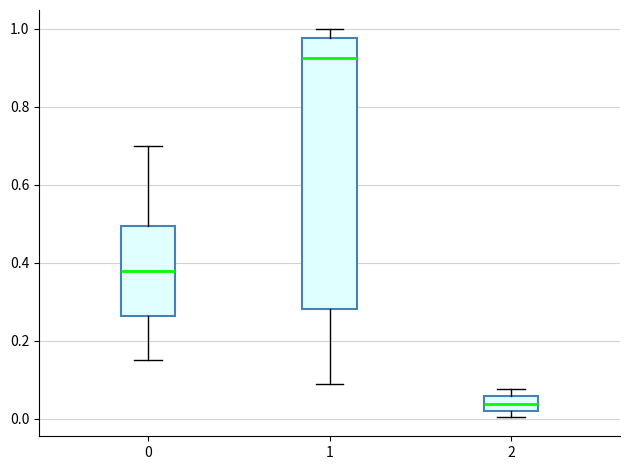

Reading left to right, read every box against the y-axis: the position of its median line, the range the box covers, and the ends of its whiskers. The values are not printed on the chart, so give them approximately, as read against the axis.

0: median 0.38, box 0.26 to 0.50, whiskers 0.16 to 0.70
1: median 0.92, box 0.28 to 0.98, whiskers 0.08 to 1.00
2: median 0.04, box 0.02 to 0.06, whiskers 0.00 to 0.08